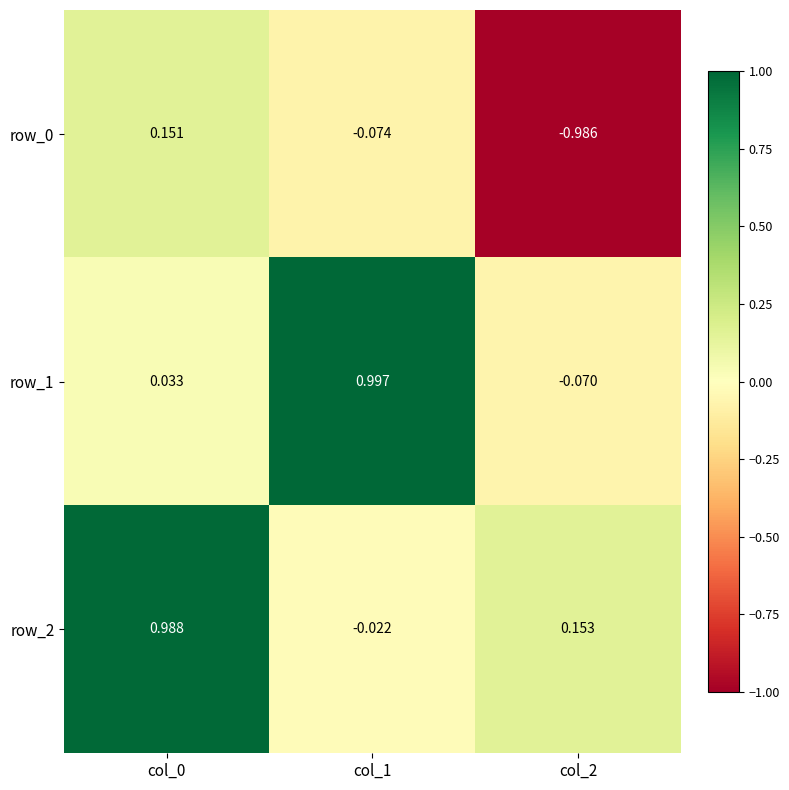

At how many categories does at least one series exceed 0?

3